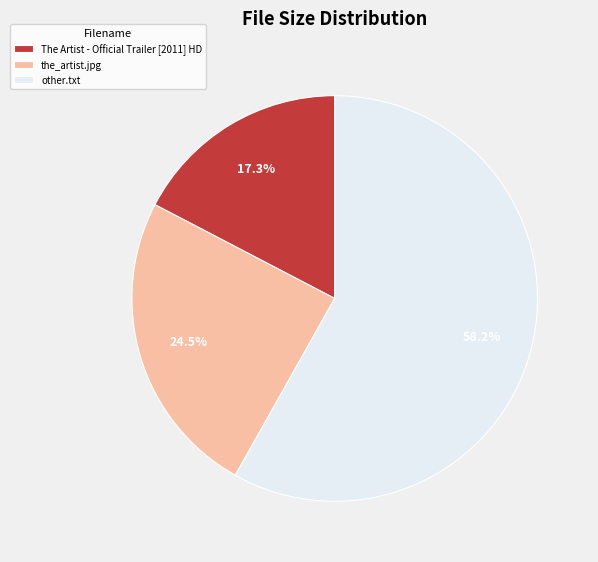

Which category has the biggest portion of the pie?

other.txt